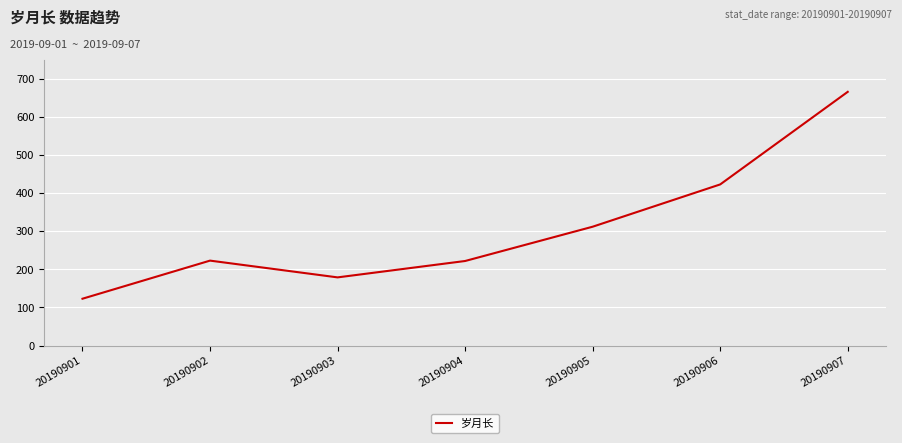

Is it true that the value at 20190905 is 490?

False